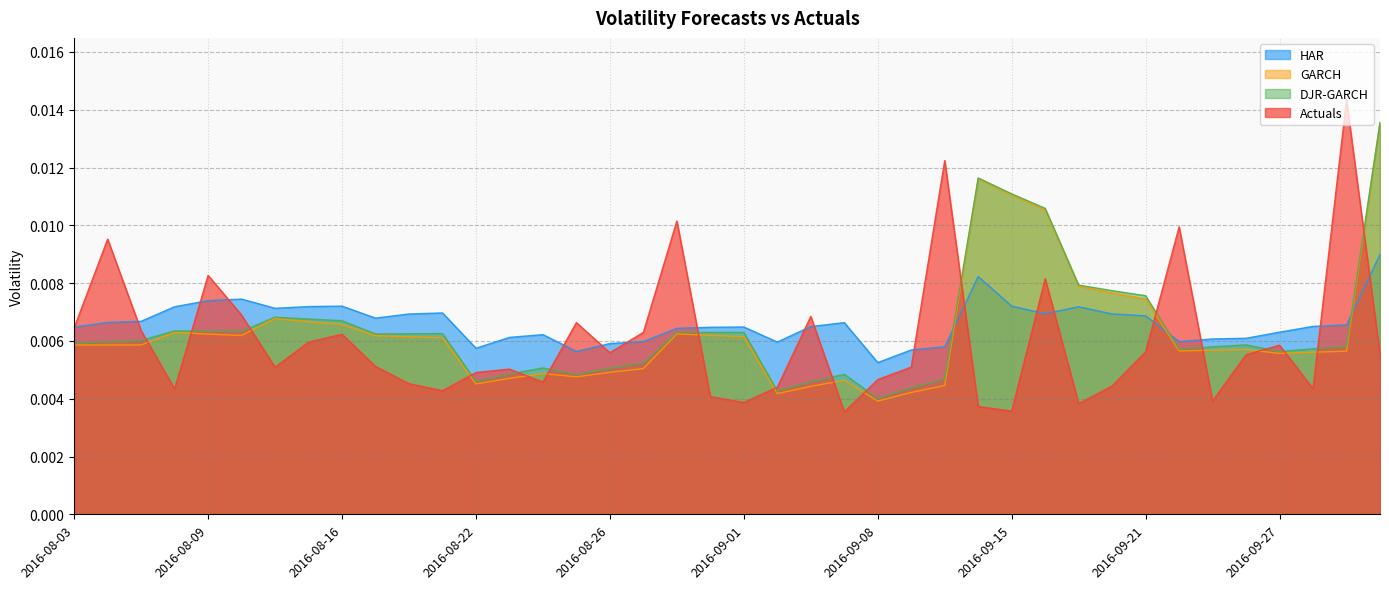

What are all the series names shown in the legend?

HAR, GARCH, DJR-GARCH, Actuals